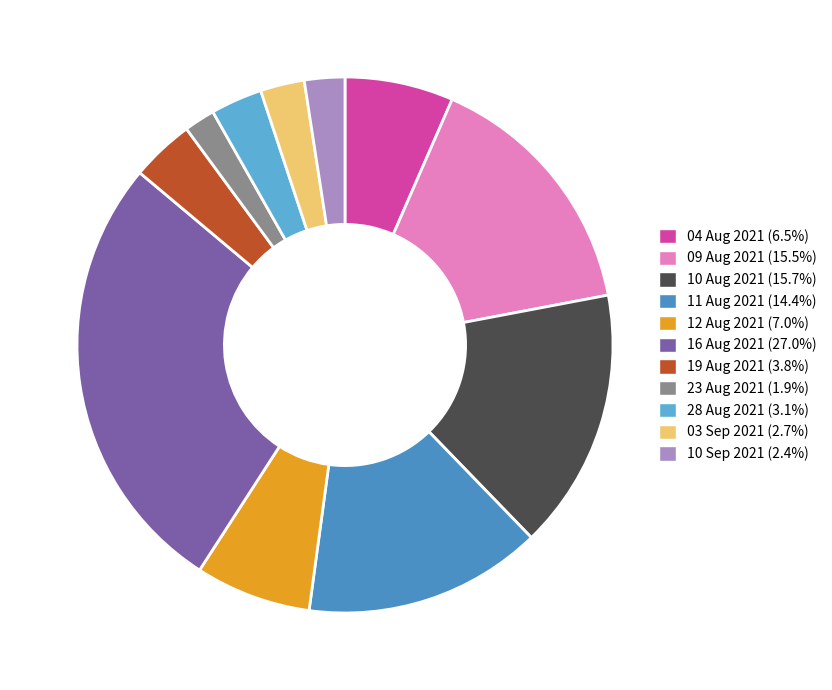

Approximately how many times larger is the value at 23 Aug 2021 compared to 28 Aug 2021?

0.6